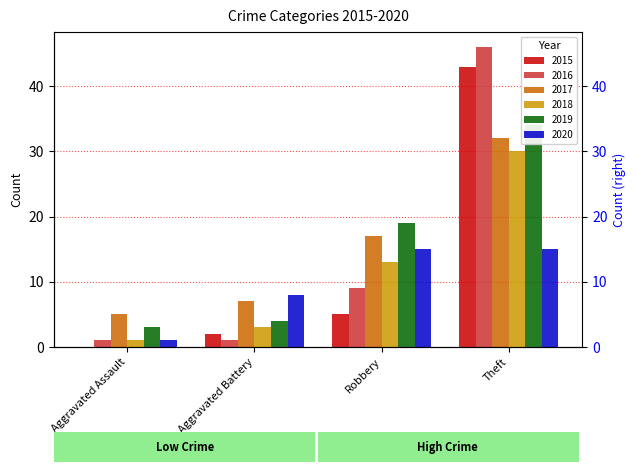

What is the sum of all 2016 values?

57